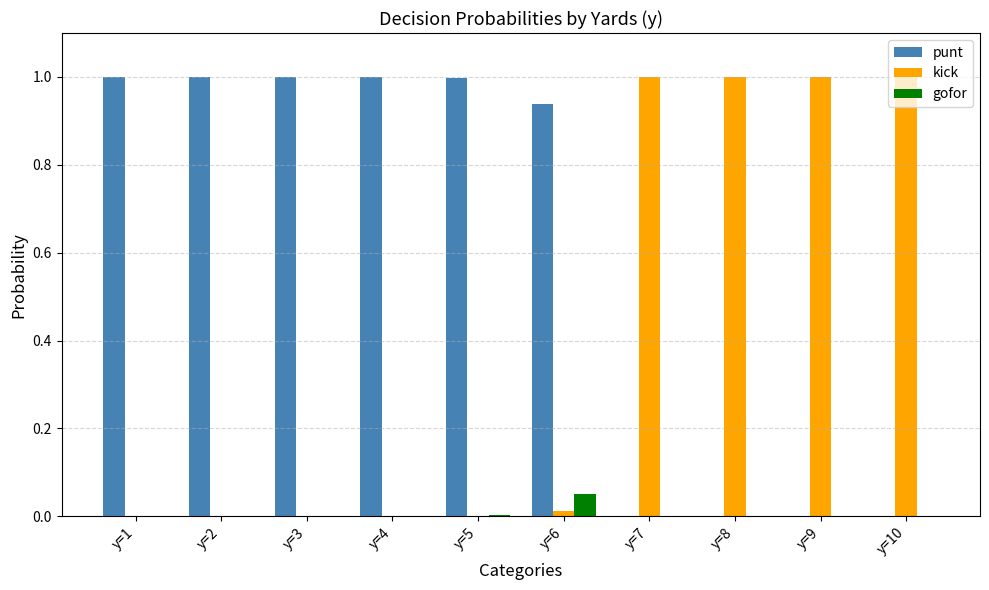

What is the total value across all series at y=1?

1.0